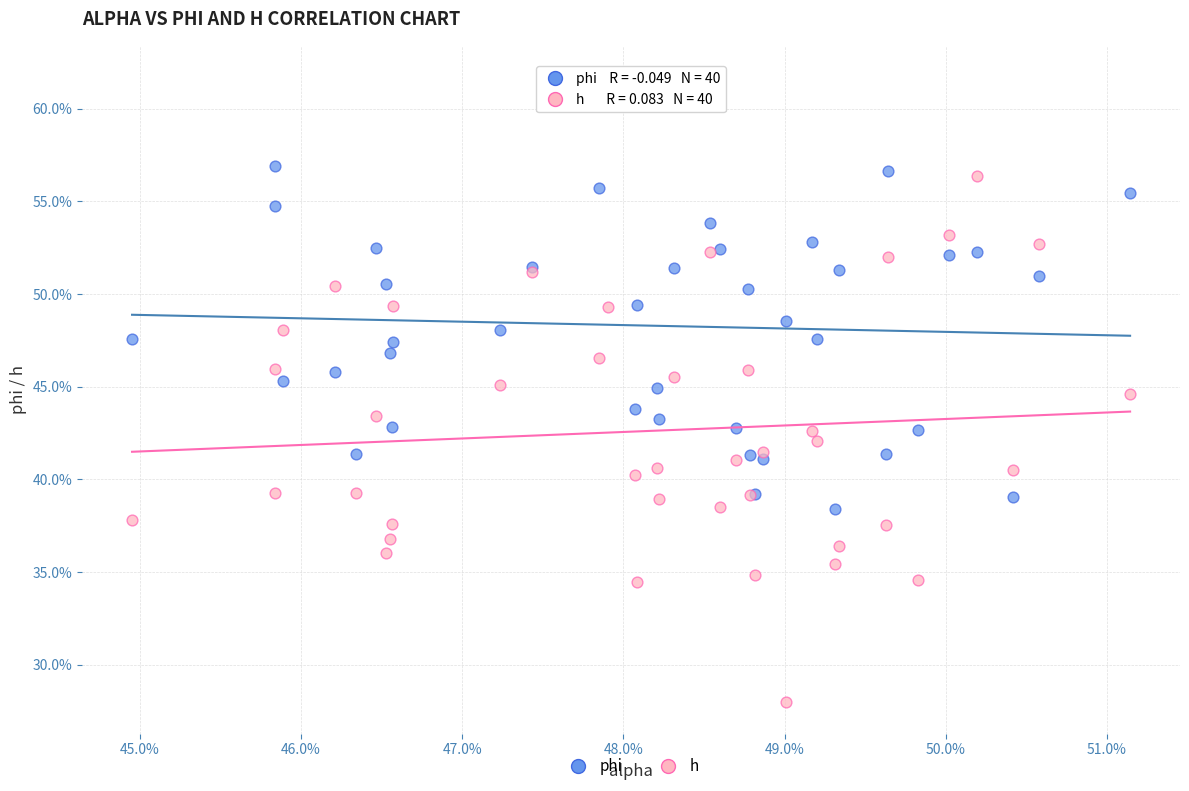

Which series reaches the maximum Y coordinate?

phi